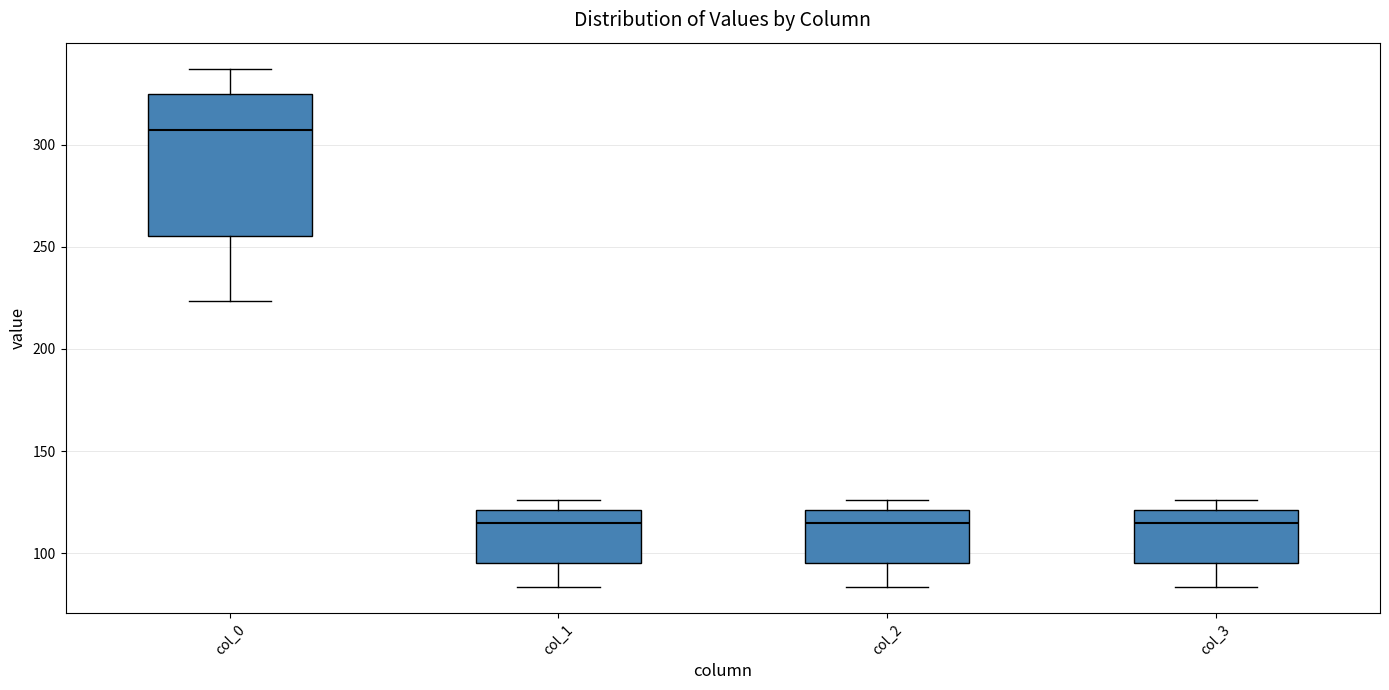

Where does the upper whisker of the box for col_0 end on the y-axis? The values are not printed on the chart, so give them approximately, as read against the axis.

335